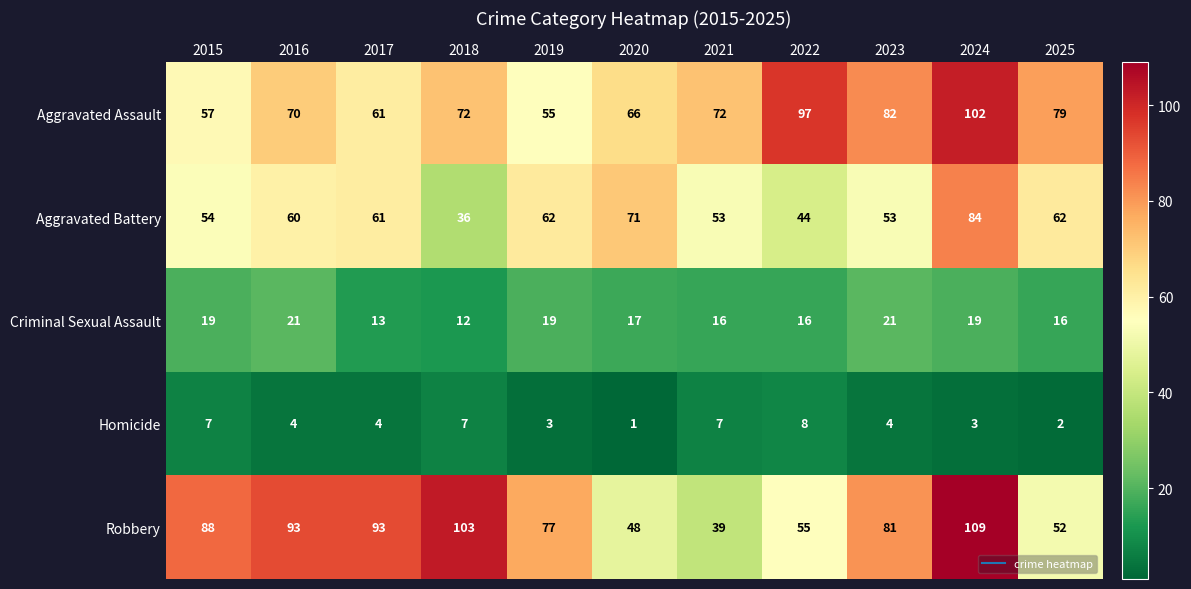

Between 2021 and 2023, which series saw the biggest shift?

Robbery